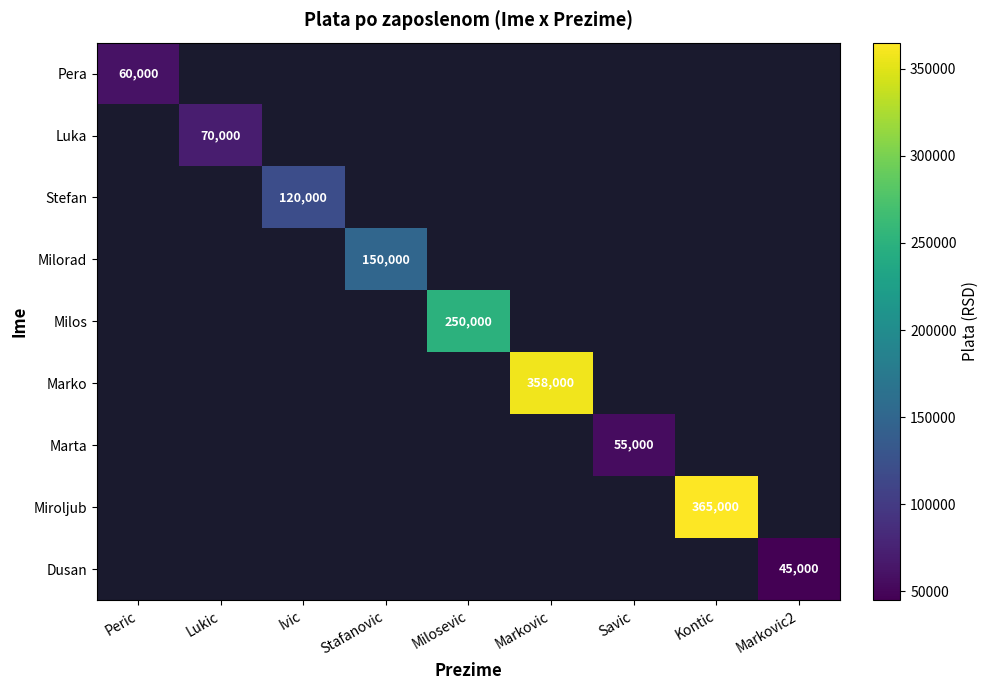

Which label corresponds to the smallest value in the chart?

Markovic2